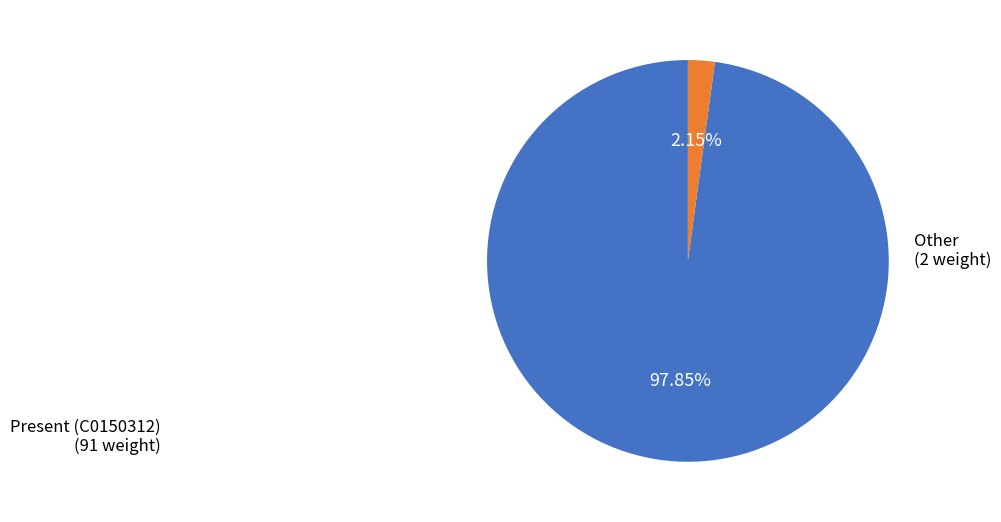

Approximately how many times larger is the value at Present (C0150312) compared to Other?

45.5